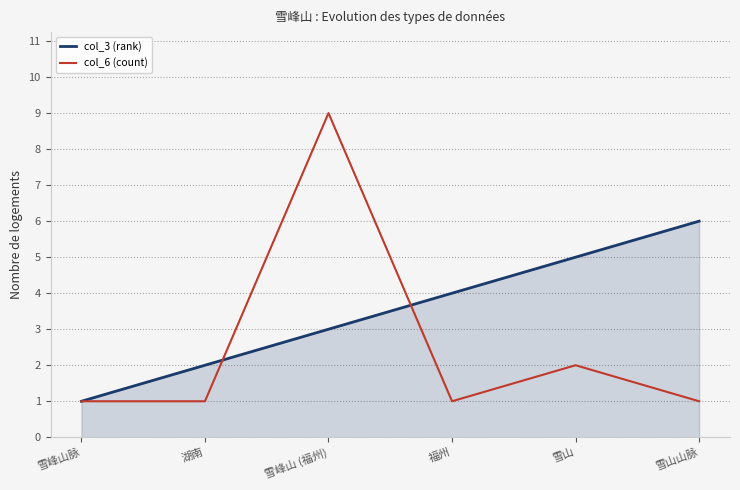

Which series ends up on top after the final intersection of col_3 (rank) and col_6 (count)?

col_3 (rank)